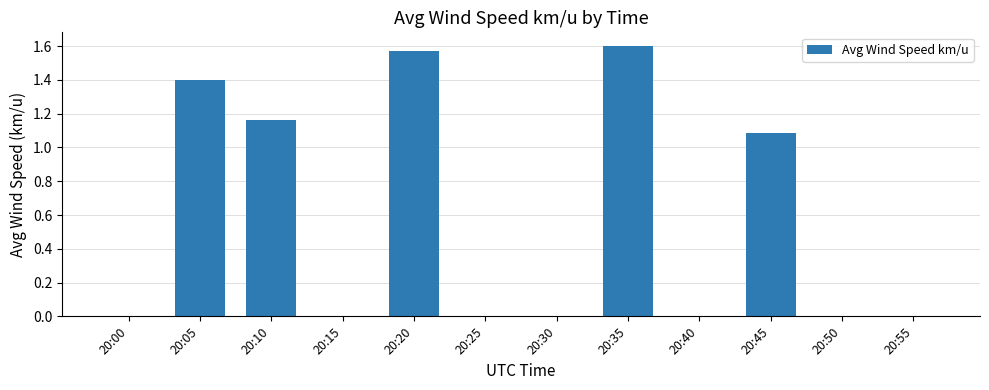

What is the change in value from 20:30 to 20:35?

+1.6